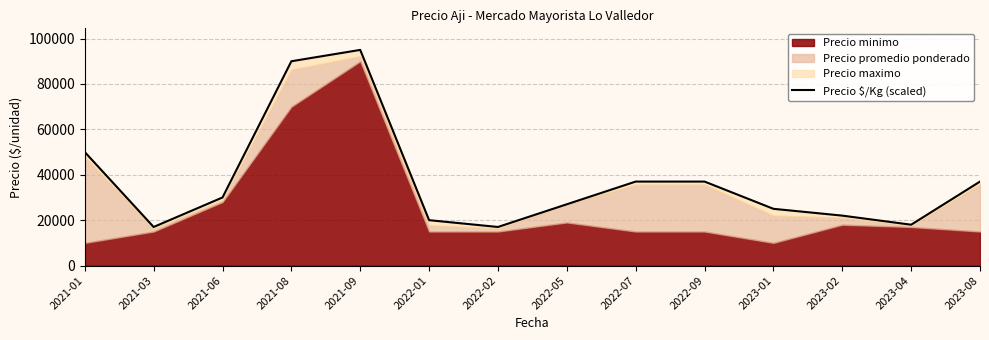

How many points are higher than both their immediate neighbors (excluding endpoints)?

1